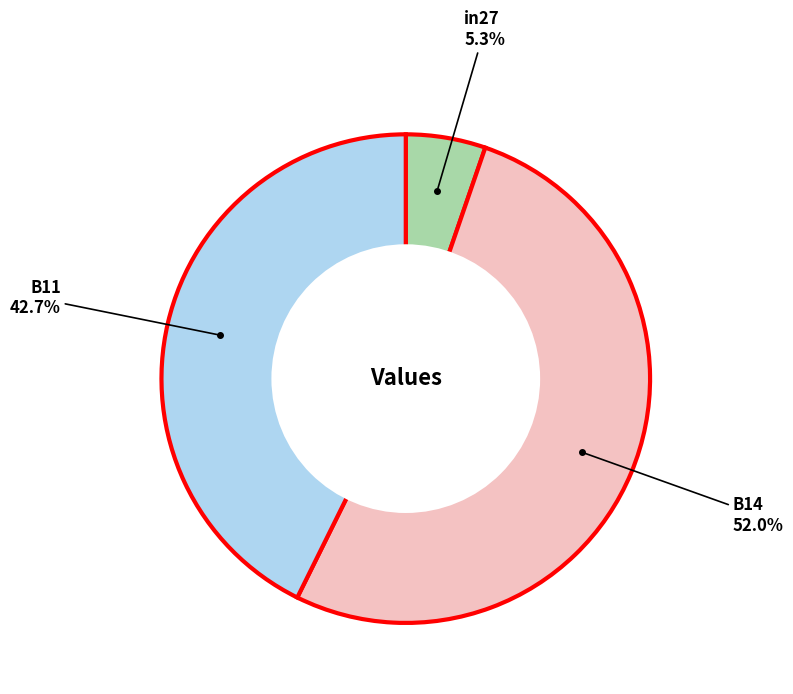

Is there a majority slice in this chart?

Yes